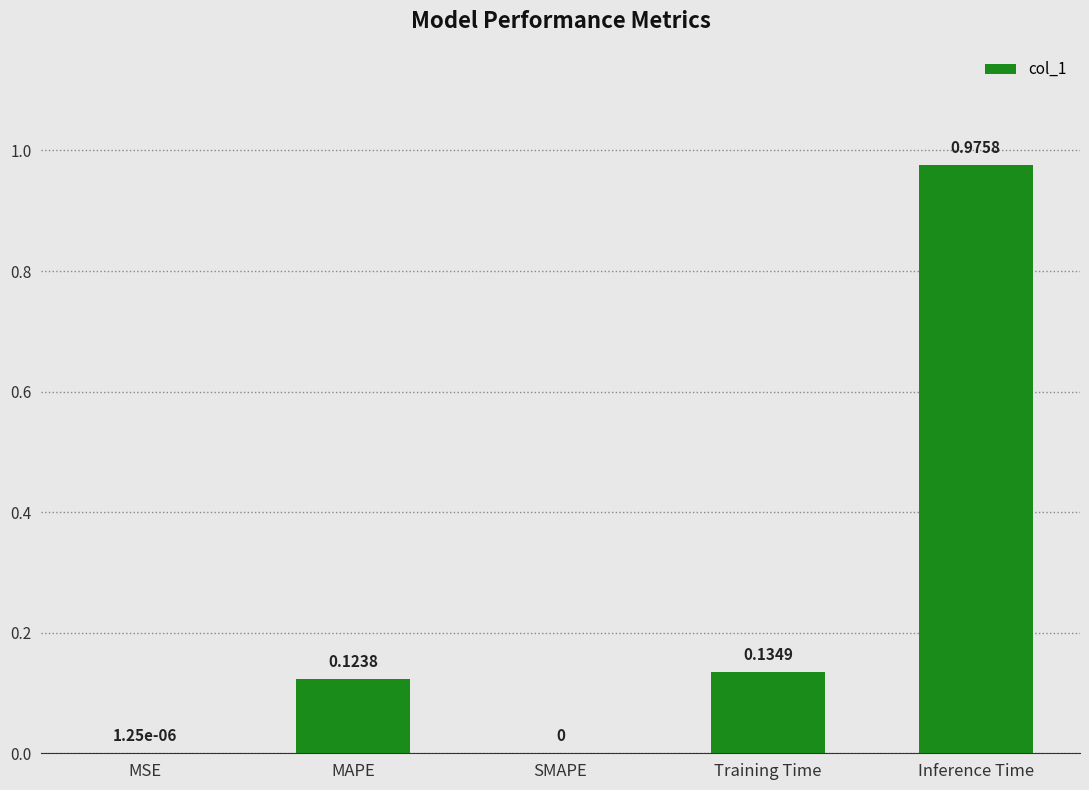

Are the bars horizontal?

No